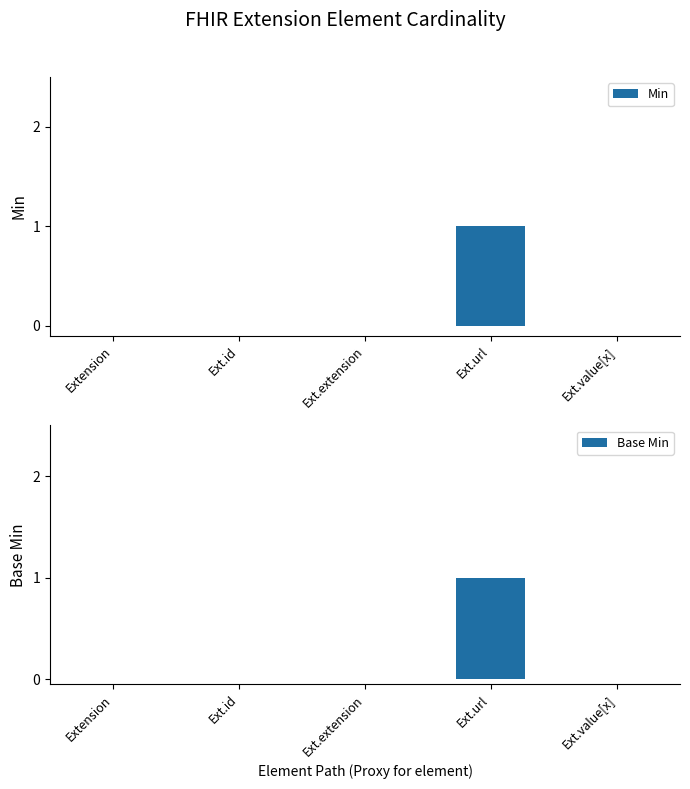

What is the sum of all Min values?

1